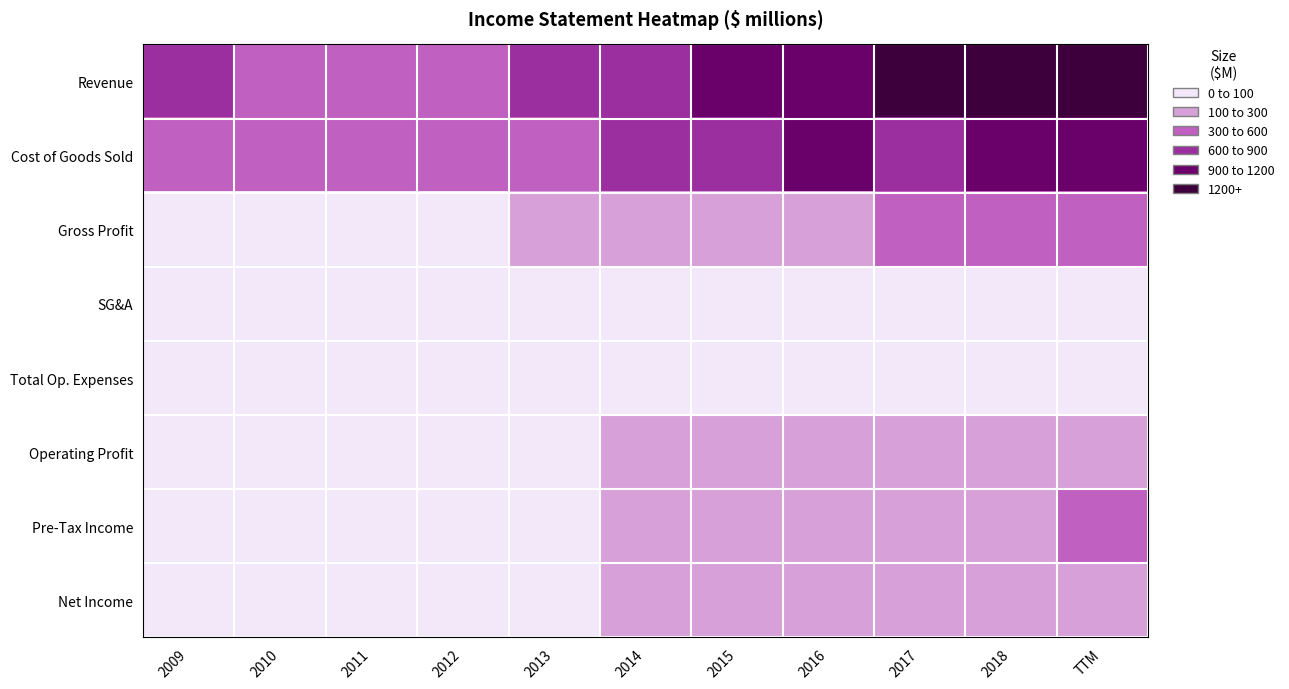

Reading left to right, list all the values displayed in this chart.

Revenue: 2009=602	2010=468	2011=462	2012=495	2013=643	2014=898	2015=1066	2016=1143	2017=1211	2018=1387	TTM=1393
Cost of Goods Sold: 2009=527	2010=419	2011=427	2012=455	2013=539	2014=713	2015=812	2016=912	2017=899	2018=1048	TTM=1062
Gross Profit: 2009=76	2010=49	2011=36	2012=40	2013=103	2014=185	2015=254	2016=232	2017=312	2018=339	TTM=331
SG&A: 2009=17	2010=16	2011=17	2012=20	2013=24	2014=25	2015=31	2016=37	2017=34	2018=41	TTM=39
Total Op. Expenses: 2009=17	2010=16	2011=27	2012=28	2013=36	2014=23	2015=34	2016=35	2017=39	2018=41	TTM=39
Operating Profit: 2009=59	2010=33	2011=8	2012=12	2013=67	2014=162	2015=220	2016=197	2017=273	2018=298	TTM=292
Pre-Tax Income: 2009=62	2010=39	2011=17	2012=22	2013=84	2014=182	2015=253	2016=219	2017=295	2018=272	TTM=300
Net Income: 2009=42	2010=29	2011=15	2012=19	2013=58	2014=124	2015=187	2016=153	2017=198	2018=257	TTM=234